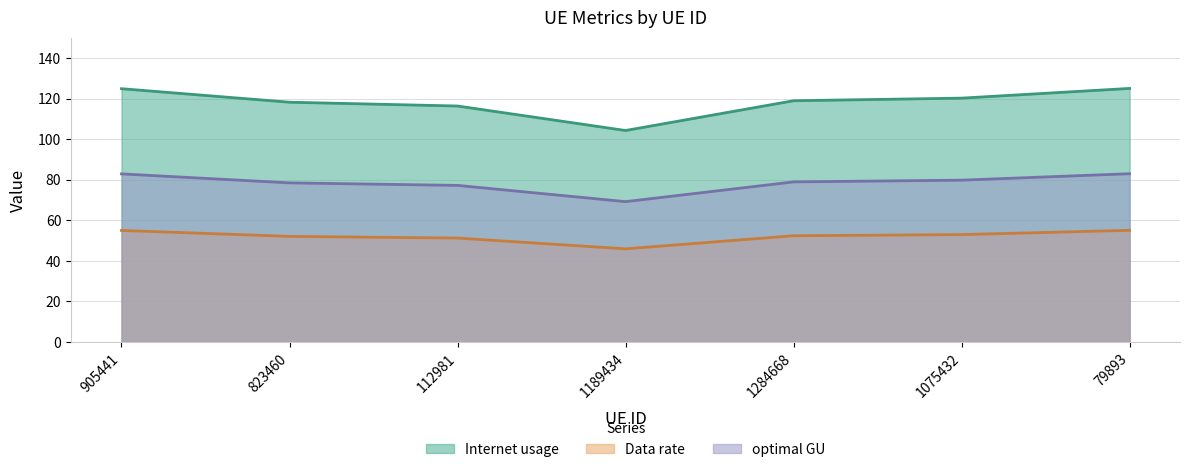

Rank the series at 1189434 from lowest to highest value.

Data rate, optimal GU, Internet usage